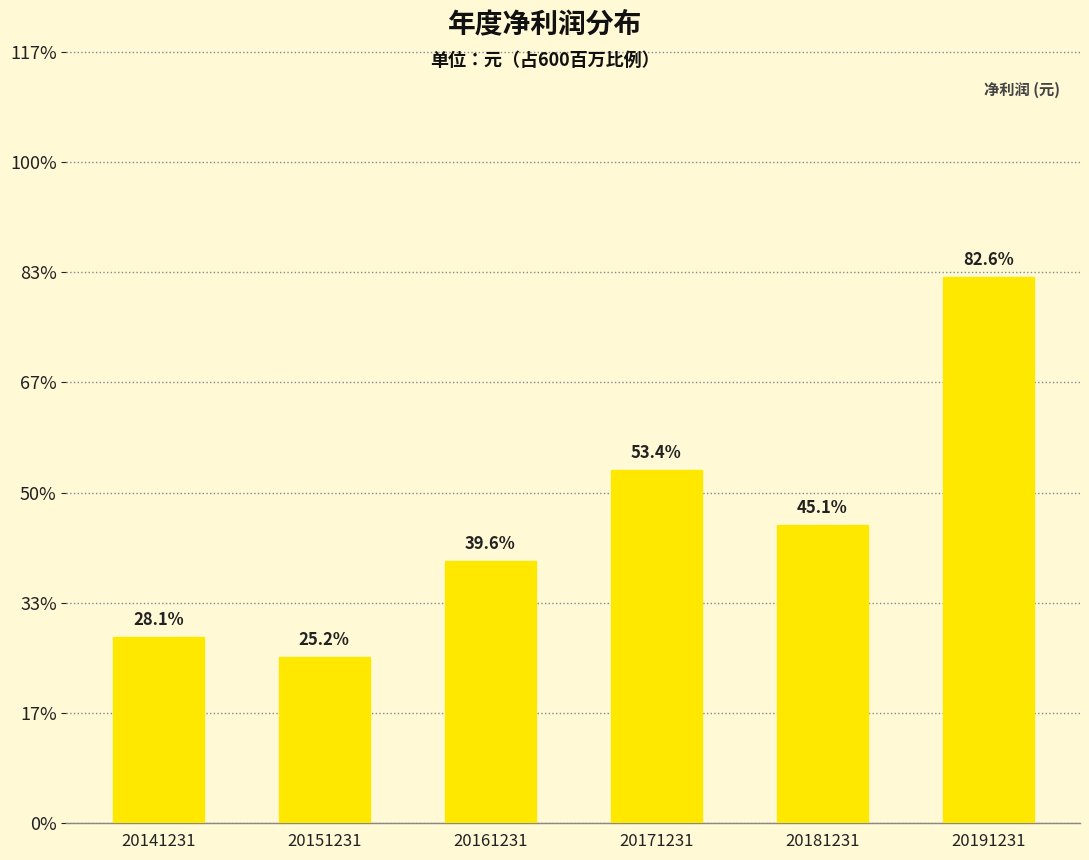

Does the chart contain any negative values?

No